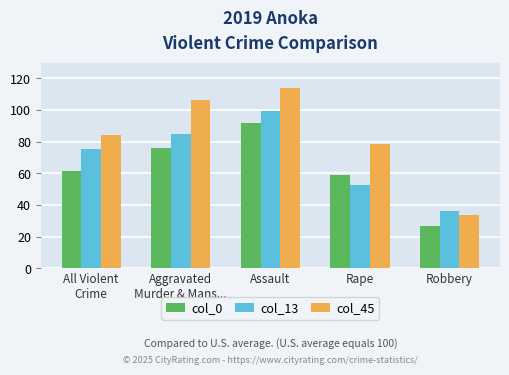

At which category does the chart reach its peak across all series?

Assault